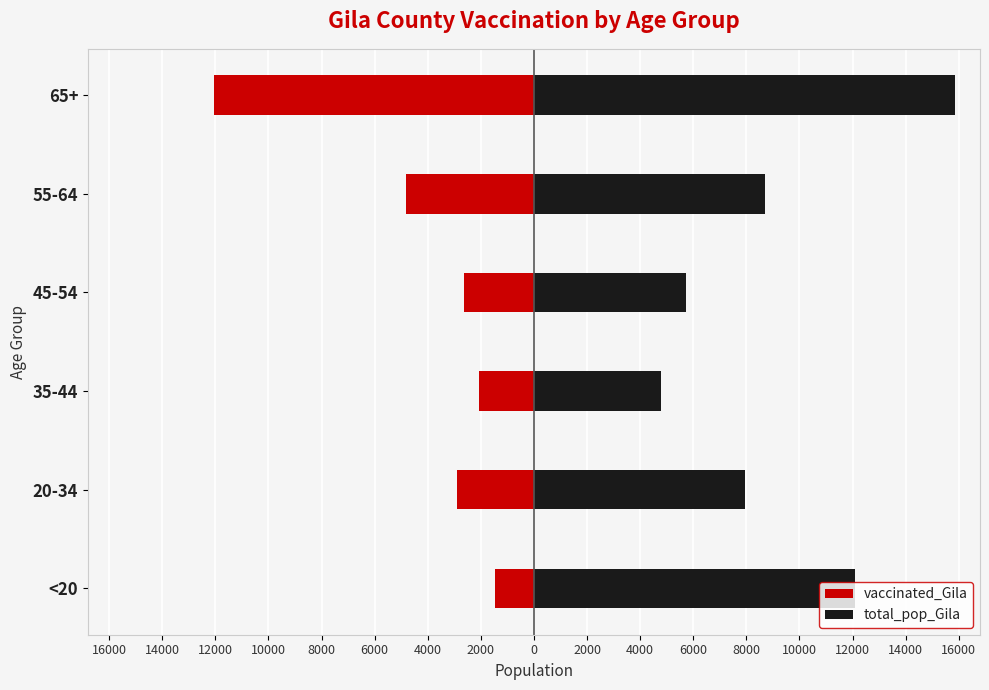

What is the spread (max minus min) of values at 45-54?

8398